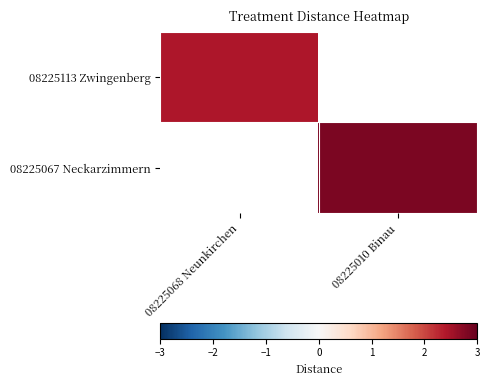

List the labels in order of 08225113 Zwingenberg value, largest first.

08225068 Neunkirchen, 08225010 Binau